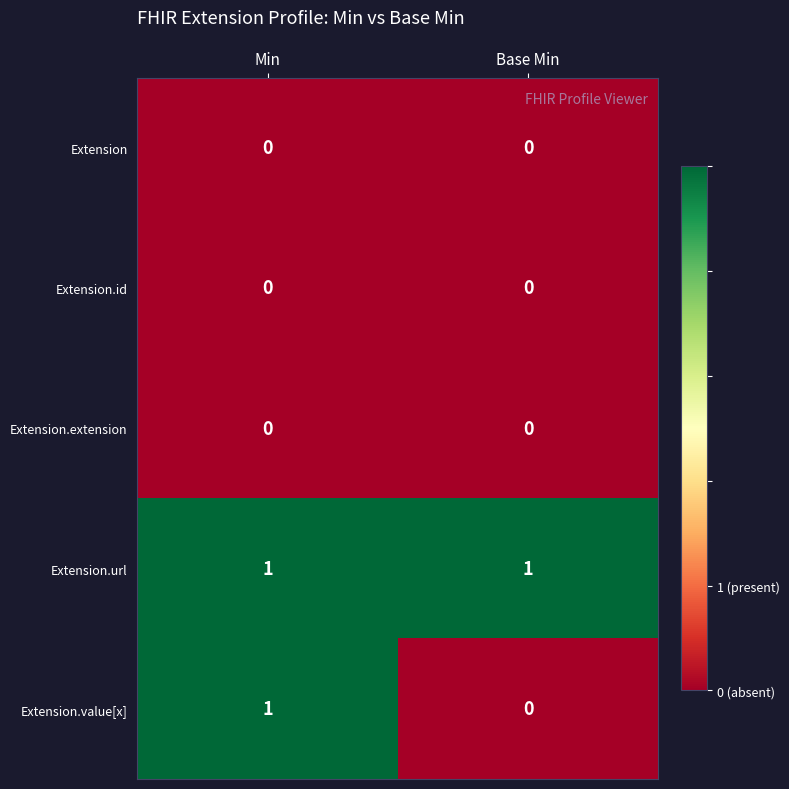

At which category is the sum across all series the highest?

Min